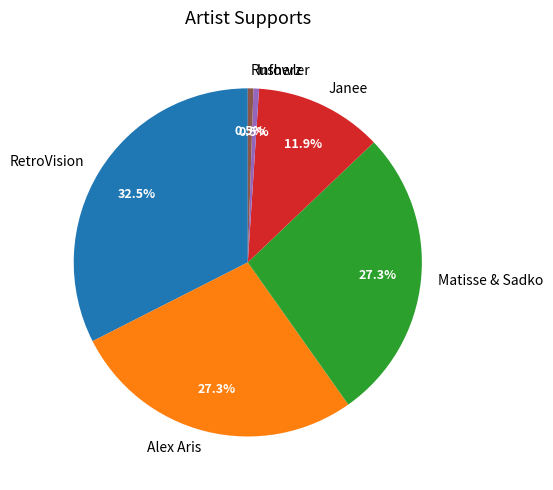

How much of the chart is everything except RetroVision?

67.5%